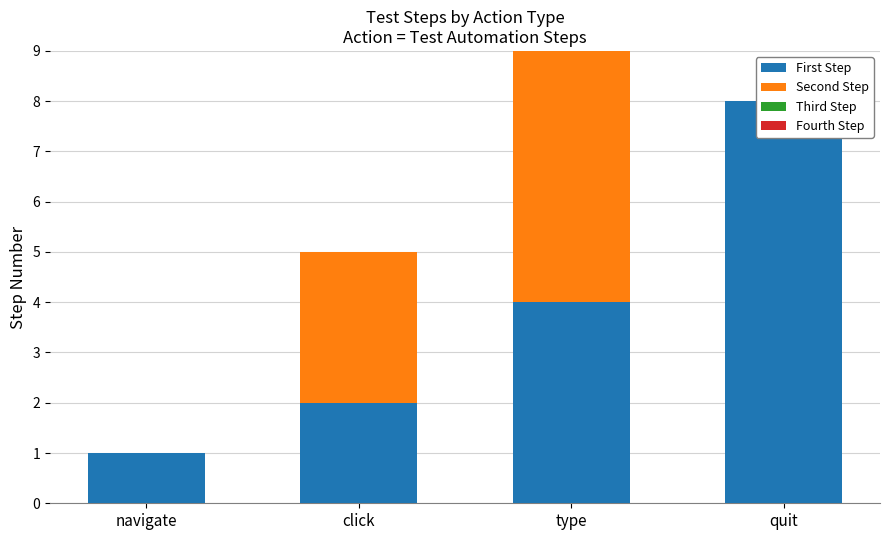

Which series has the largest total across all categories?

First Step